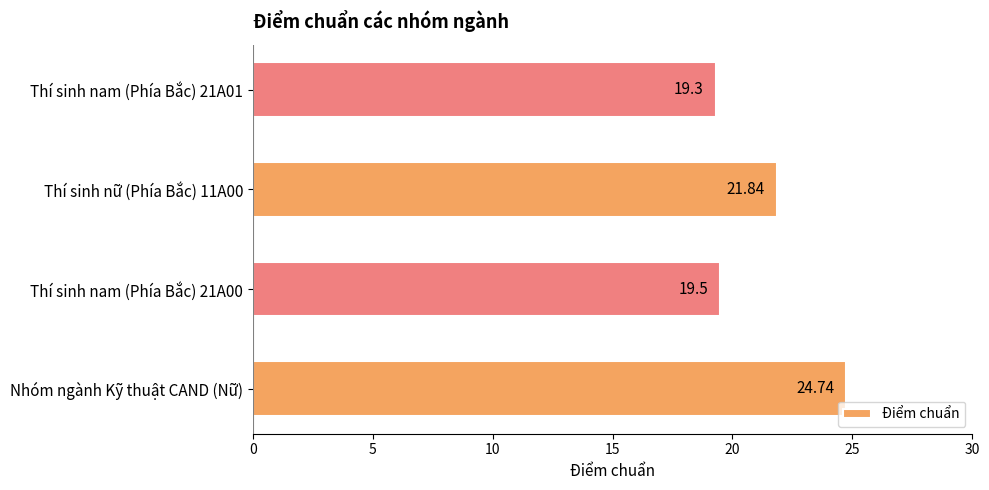

What is the difference between the maximum and minimum values?

5.4